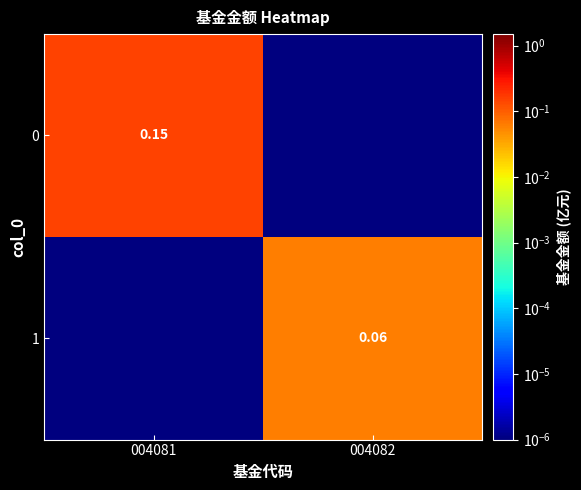

Is the value of 0 at 004081 greater than the value of 1 at 004082?

Yes